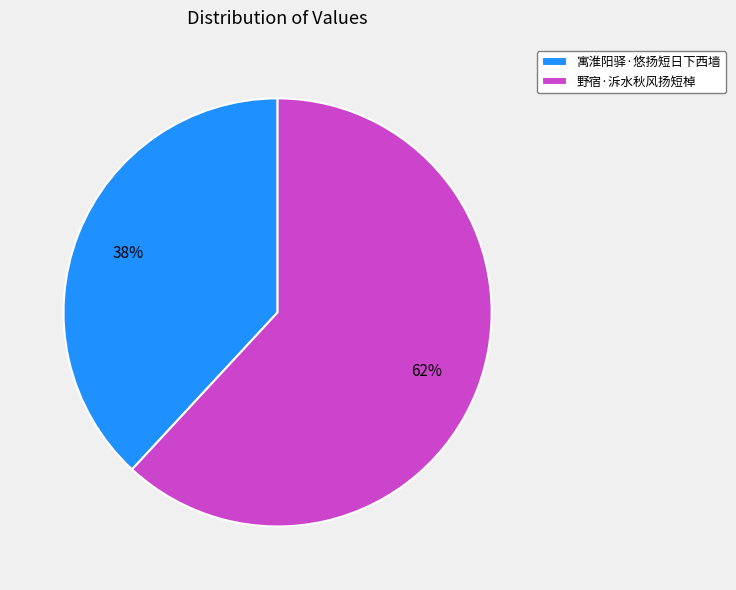

Combined, do 野宿·泝水秋风扬短棹 and 寓淮阳驿·悠扬短日下西墙 account for over 50%?

Yes